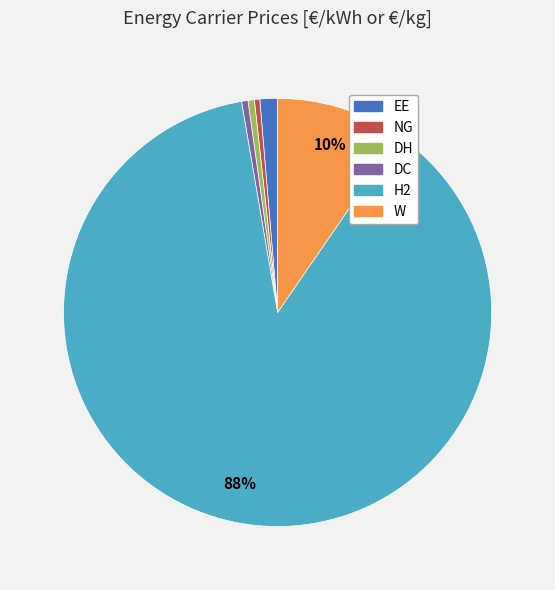

Is it true that NG is 0% of the pie?

True